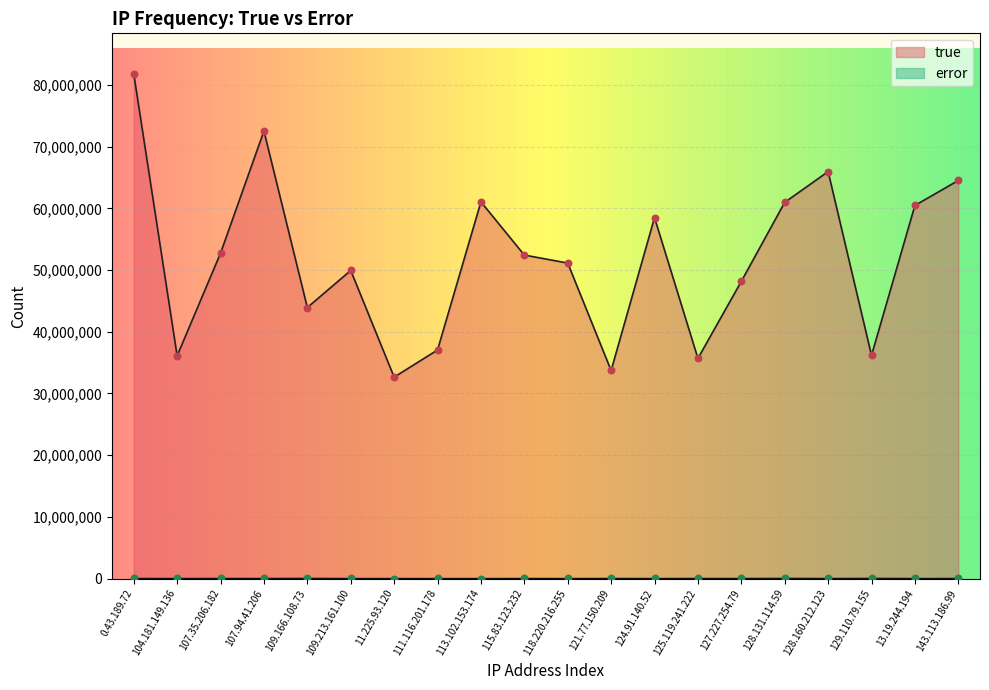

What are all the series names shown in the legend?

true, error